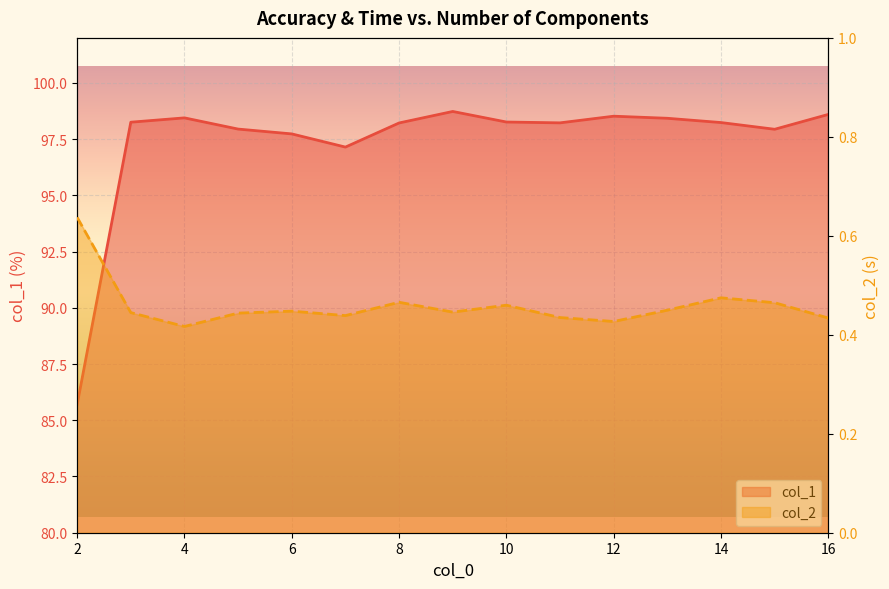

At how many categories does at least one series exceed 53?

15